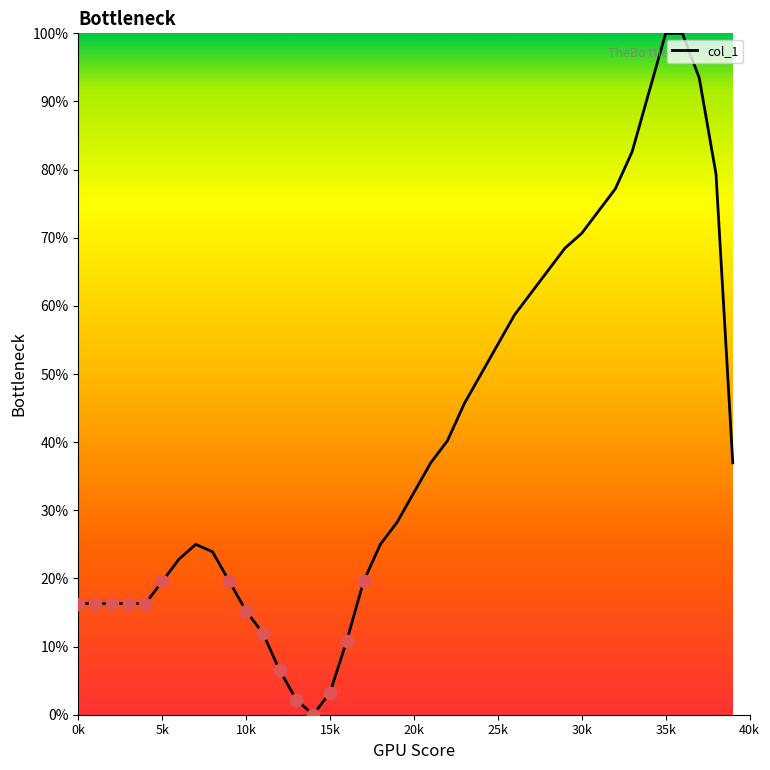

What is the greatest value displayed?

100.0